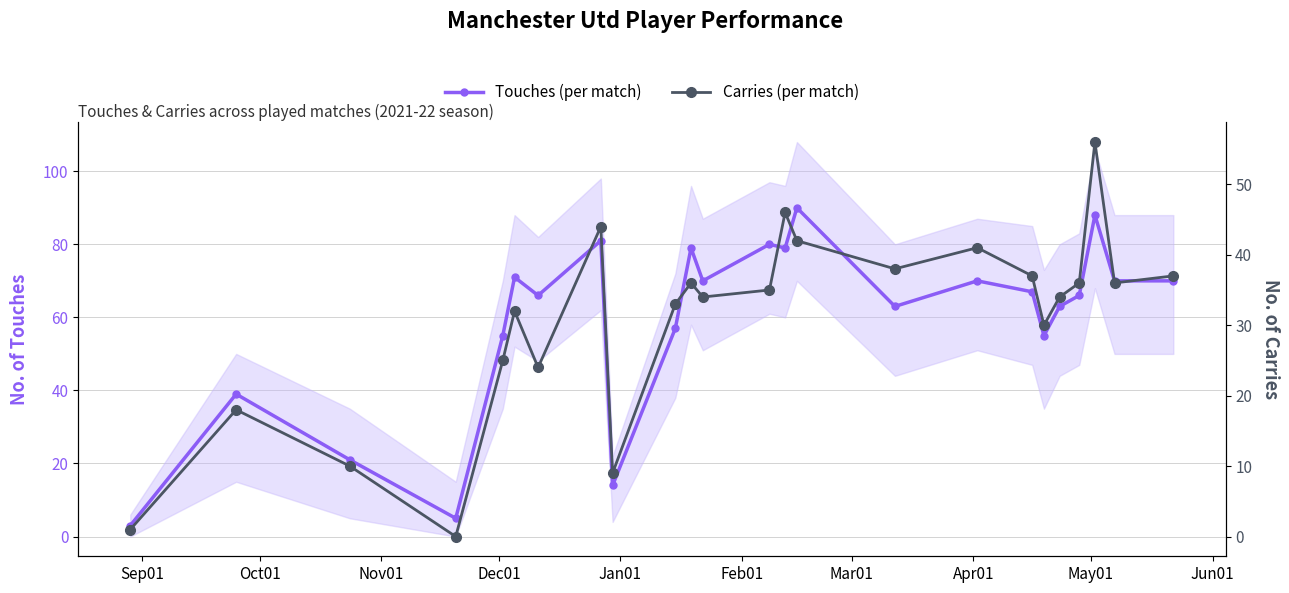

How many lines are shown in the chart?

2